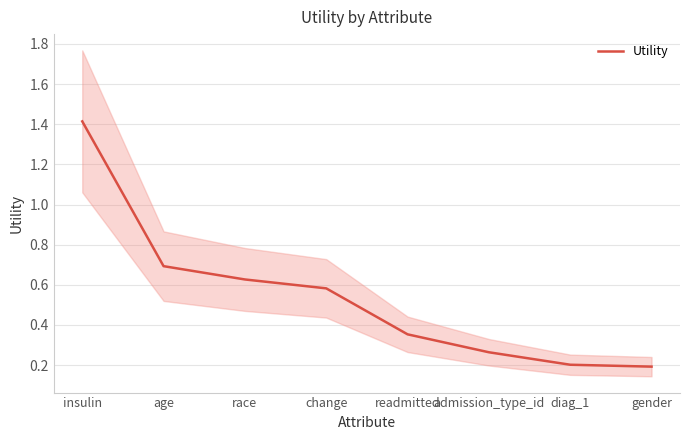

Which label corresponds to the largest value in the chart?

insulin